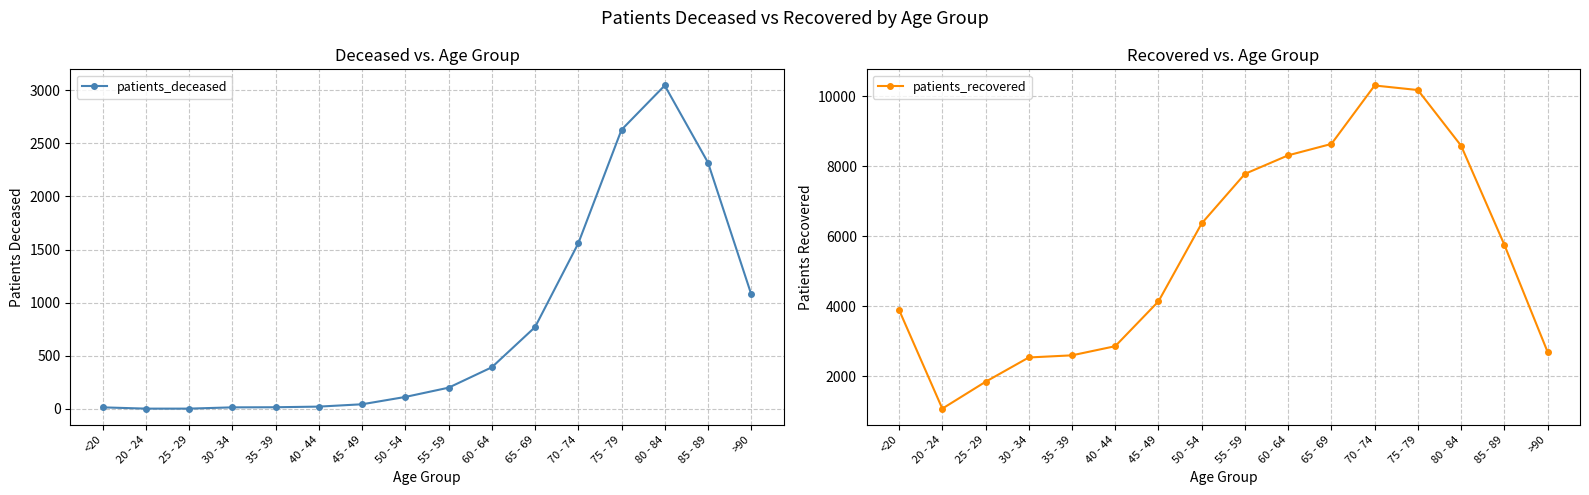

Which series has the largest total across all categories?

patients_recovered